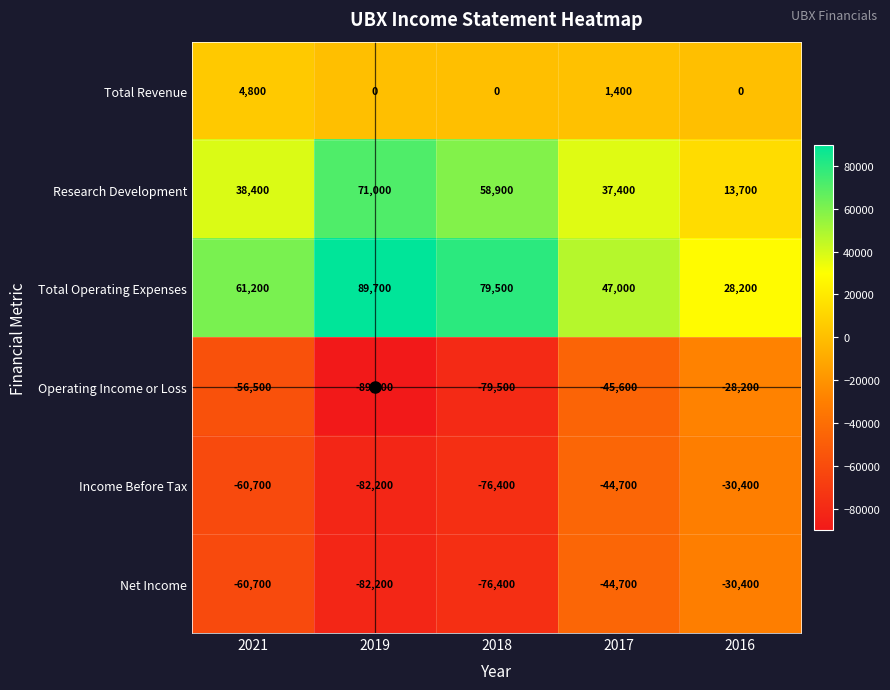

What is the difference between the highest and lowest values at 2016?

58600